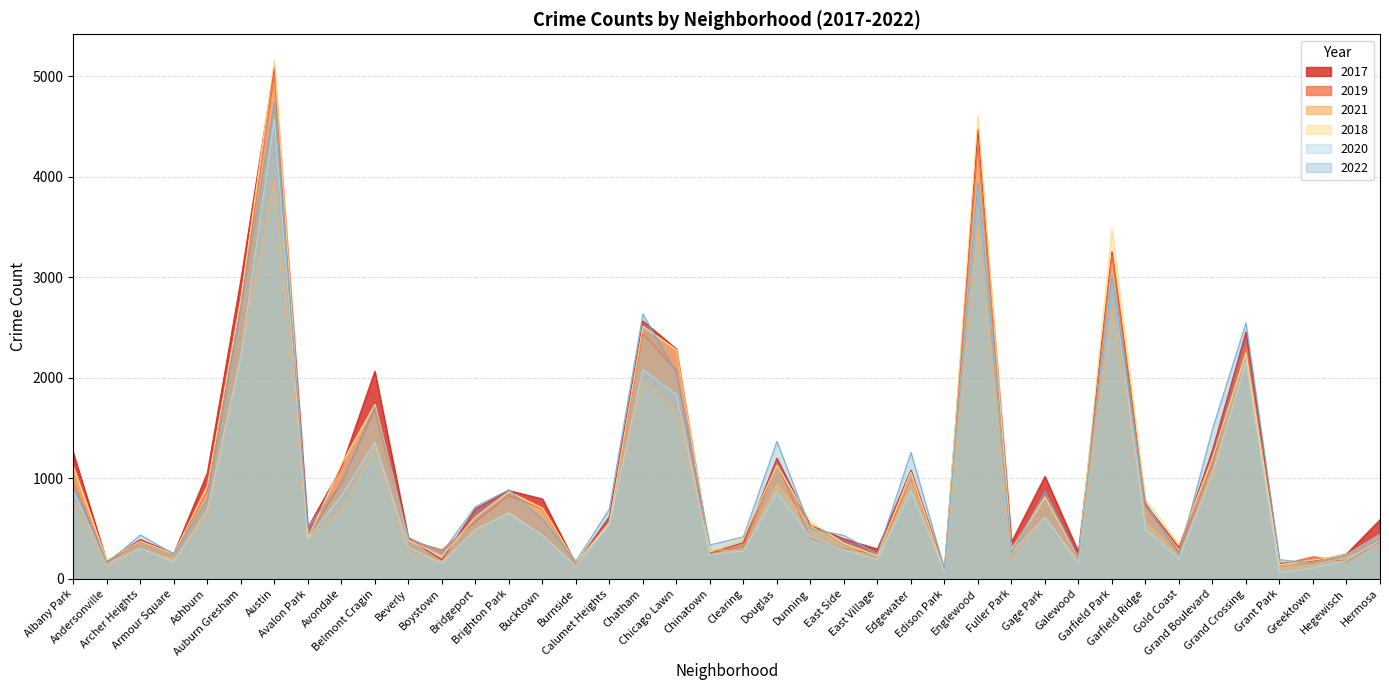

List the labels in order of 2022 value, smallest first.

Edison Park, Greektown, Andersonville, Burnside, Grant Park, Galewood, Gold Coast, Hegewisch, Armour Square, East Village, Boystown, Fuller Park, Chinatown, Beverly, Clearing, East Side, Archer Heights, Hermosa, Dunning, Avalon Park, Bucktown, Calumet Heights, Bridgeport, Garfield Ridge, Ashburn, Gage Park, Brighton Park, Albany Park, Avondale, Edgewater, Douglas, Grand Boulevard, Belmont Cragin, Chicago Lawn, Grand Crossing, Chatham, Auburn Gresham, Garfield Park, Englewood, Austin